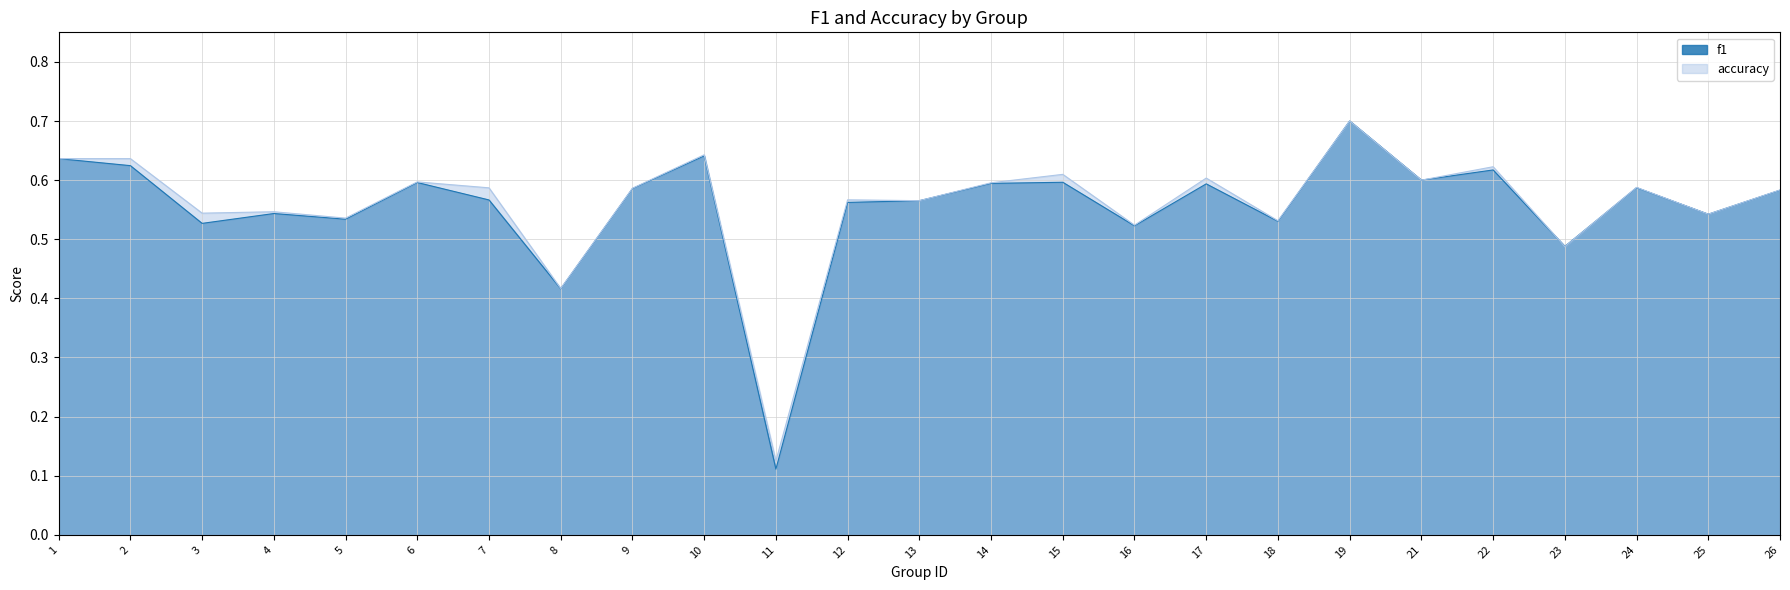

The value of accuracy at 7 is 0.6. True or false?

True